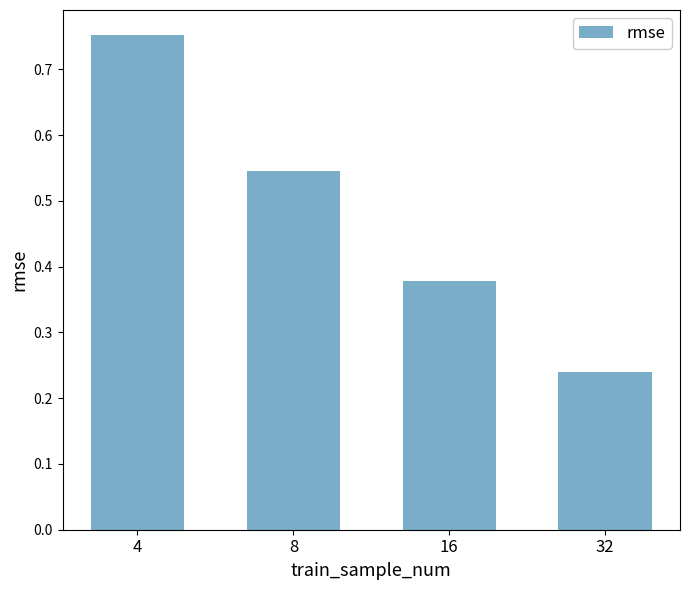

List the labels in order of value, smallest first.

32, 16, 8, 4